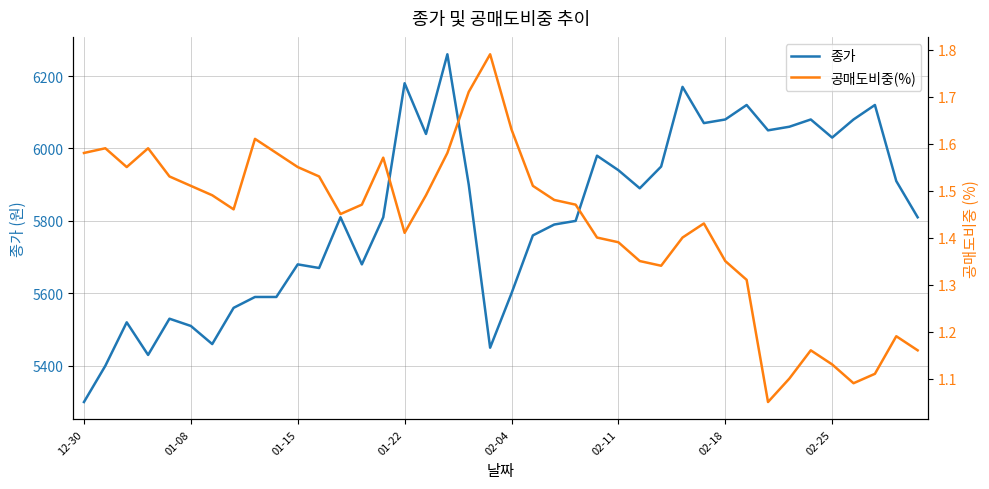

Is this an area chart (filled region under the line)?

No